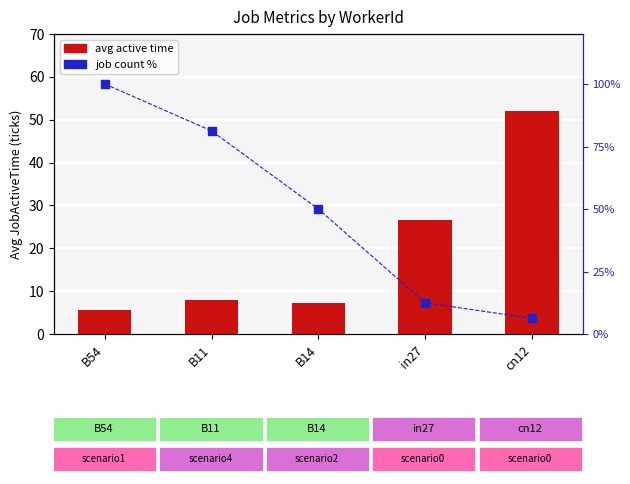

What is the highest value of the avg active time series?

52.0